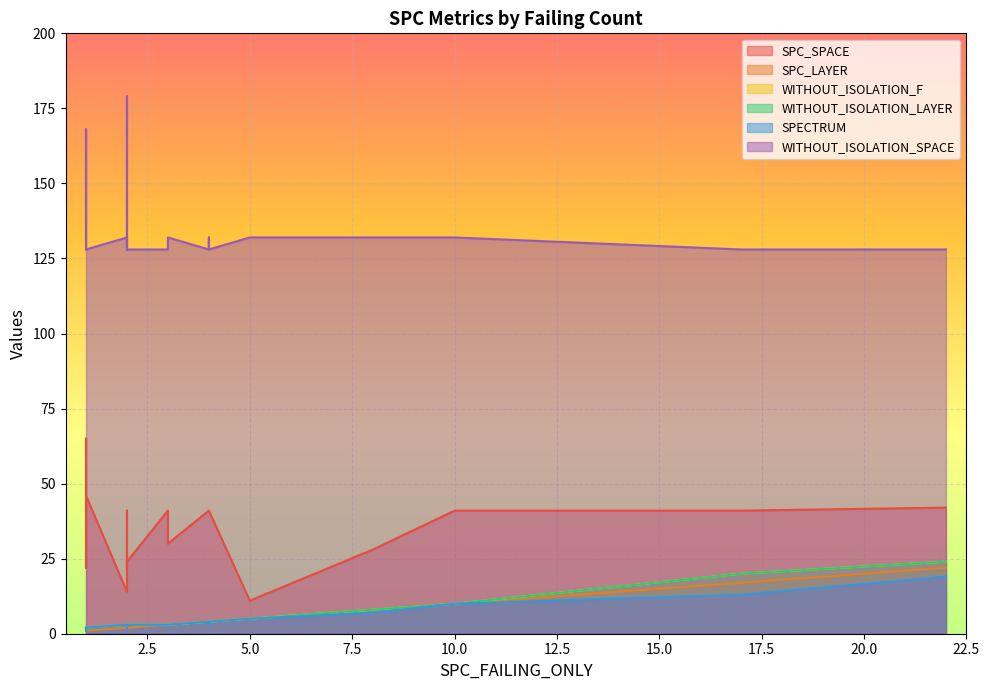

At which category does SPC_SPACE reach its first local valley?

2